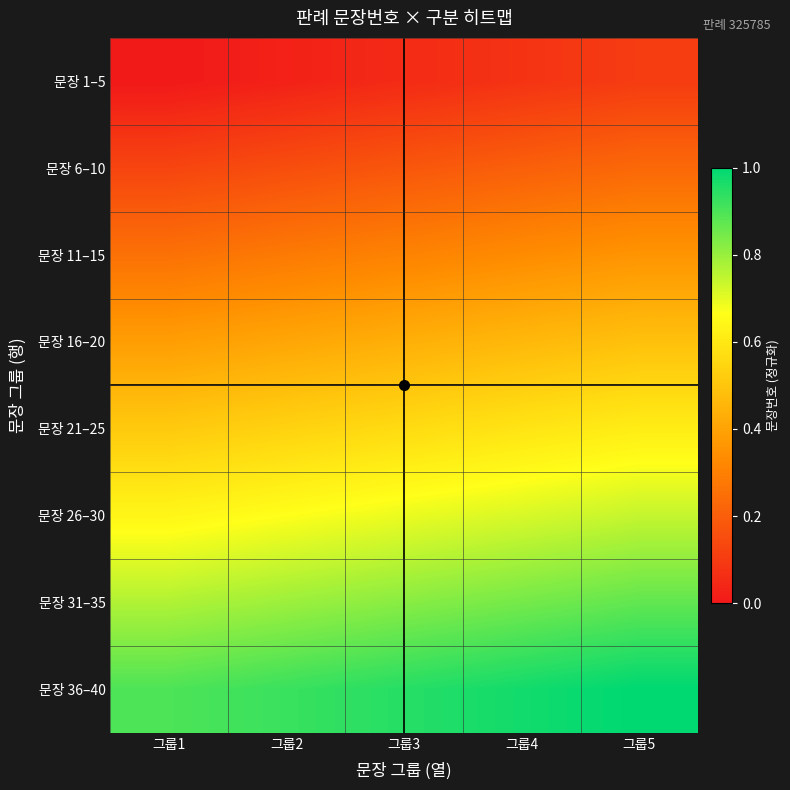

At how many categories does at least one series exceed 0?

5